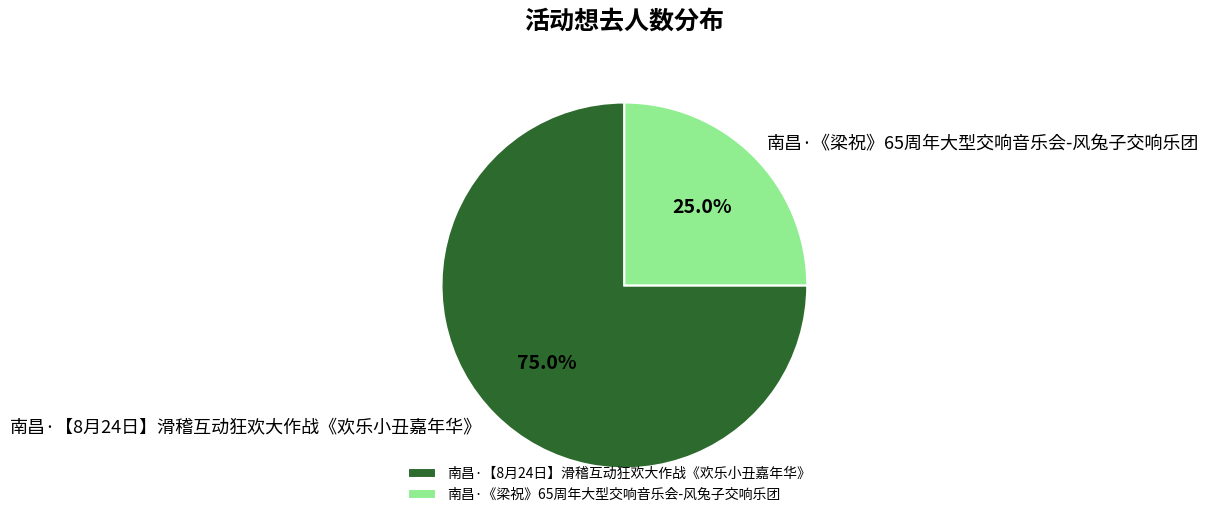

Rank the categories by value from highest to lowest.

南昌·【8月24日】滑稽互动狂欢大作战《欢乐小丑嘉年华》, 南昌·《梁祝》65周年大型交响音乐会-风兔子交响乐团